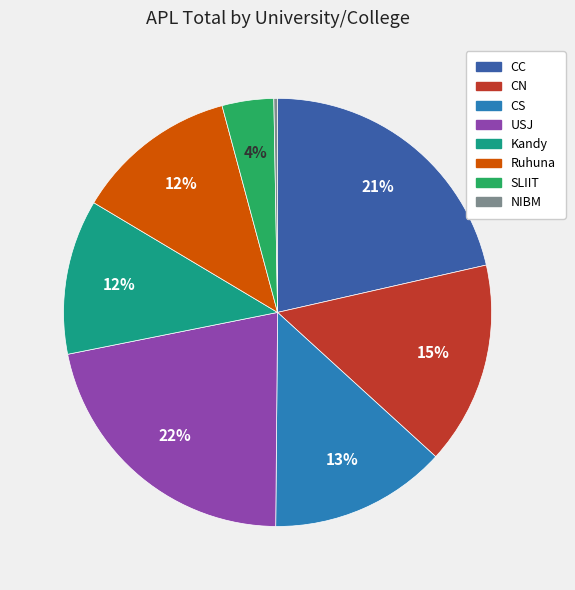

Is there a majority slice in this chart?

No